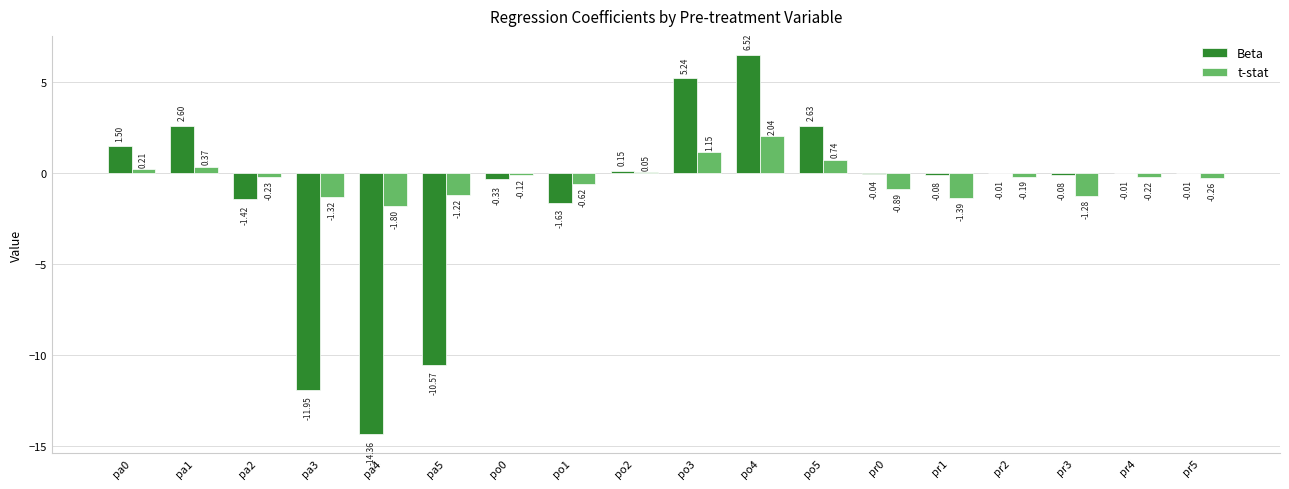

What is the sum of all Beta values?

-21.8